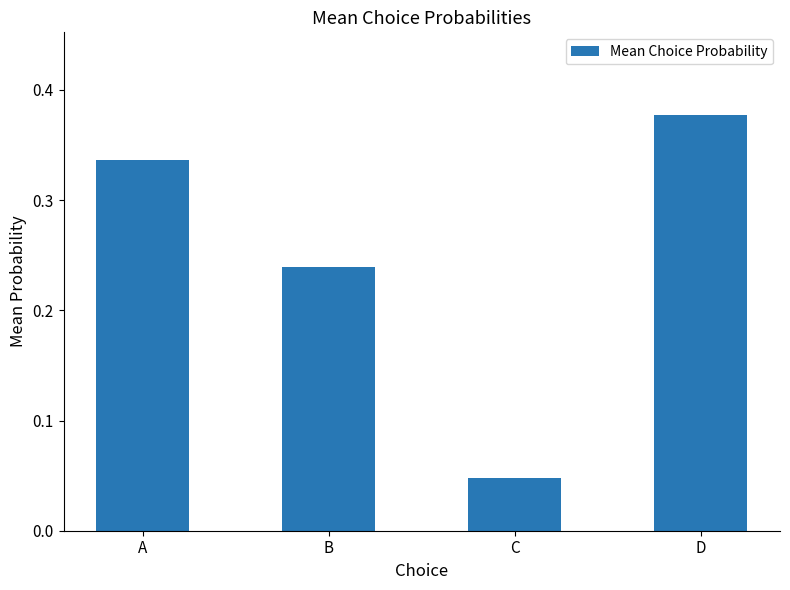

What is the sum of the values at D and B?

0.6